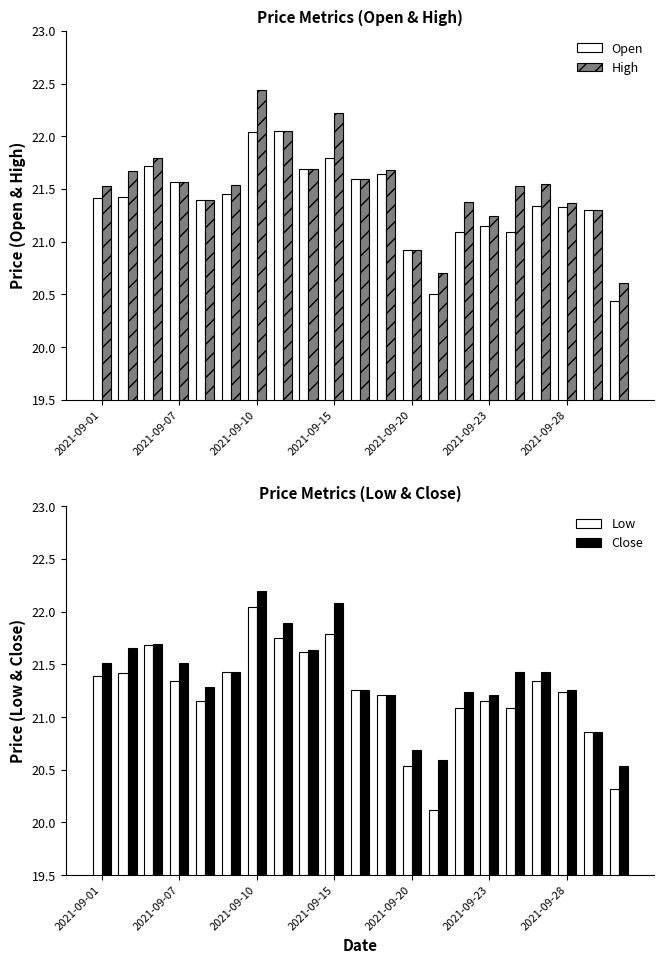

Is it true that Open equals 35.6 at 2021-09-20?

False